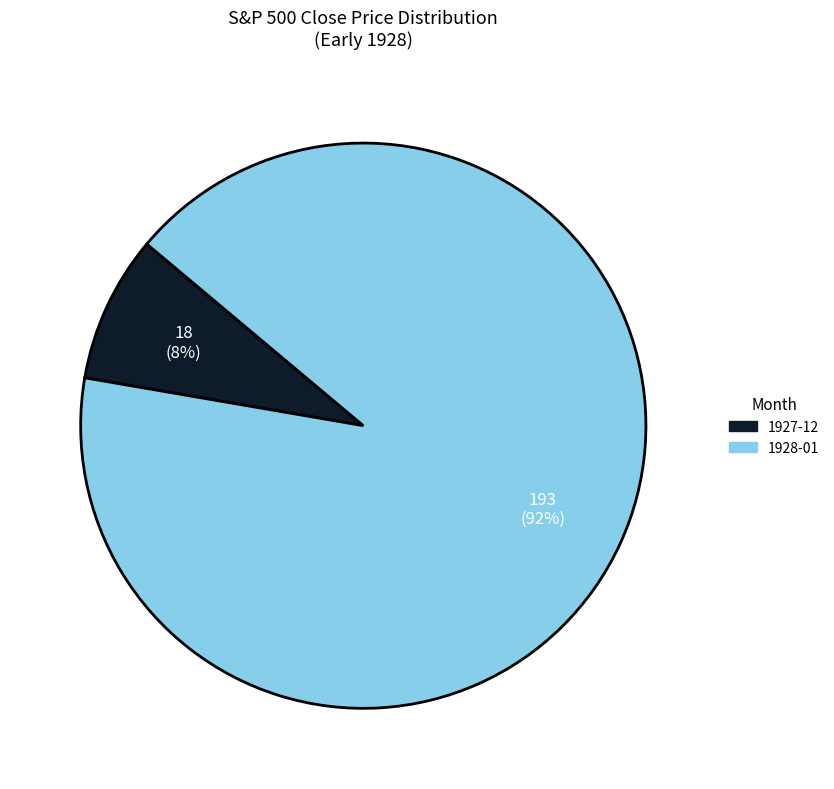

To the nearest percent, what is the average slice percentage?

50%